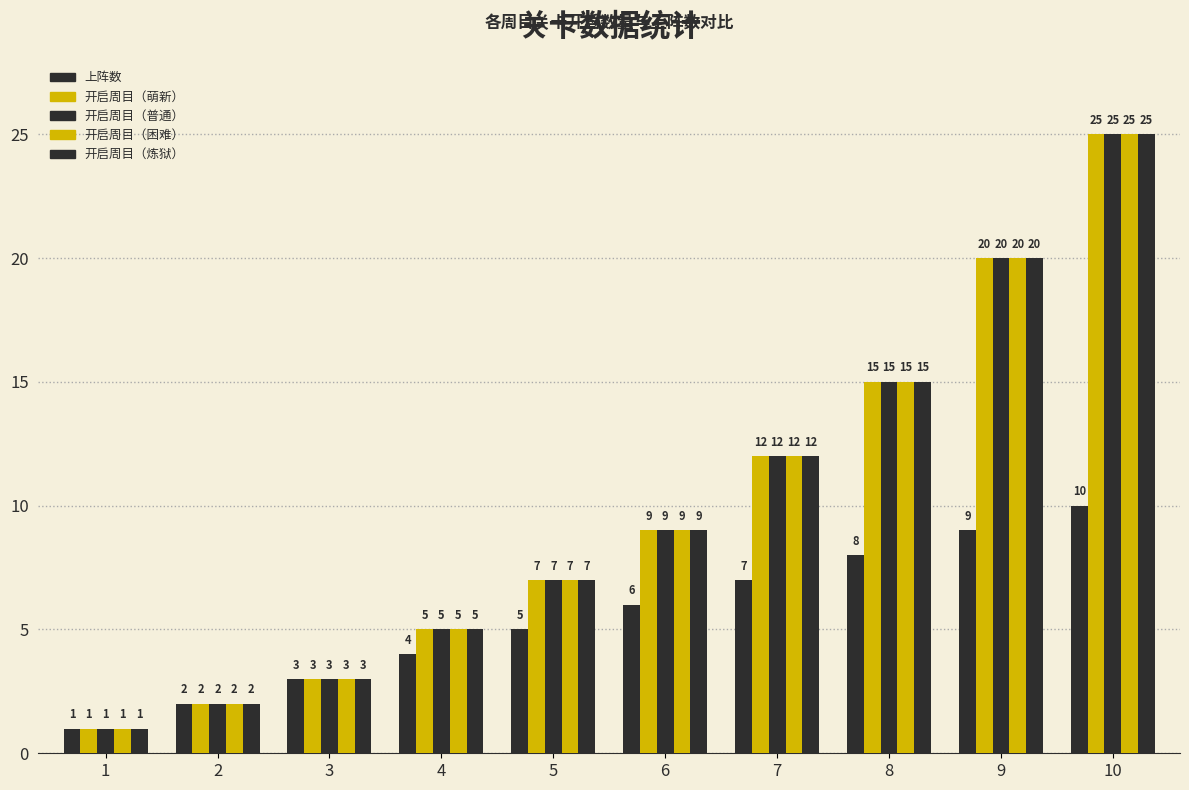

What is the average value of the 上阵数 series?

6